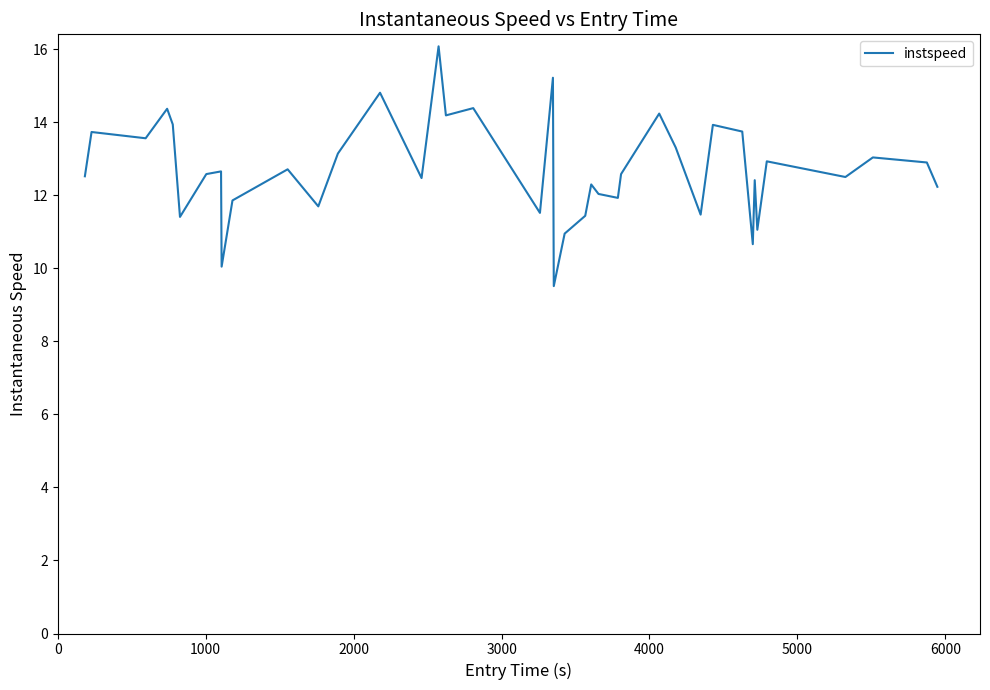

How many interior local valleys (lower than both neighbors) does the data have?

13